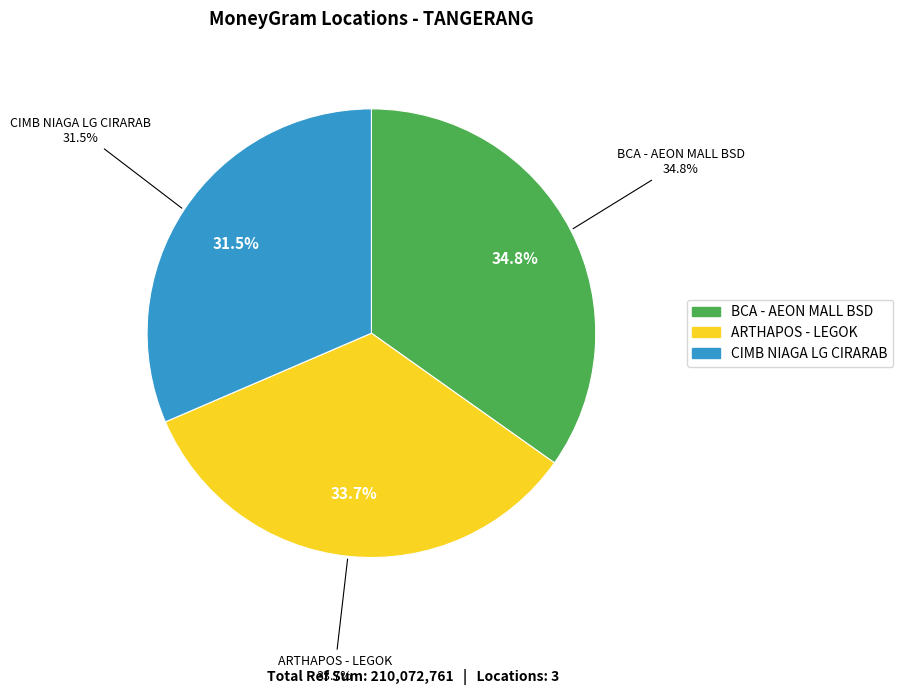

What is the change in value from BCA - #7485 - TANGERANG - AEON MALL BSD to CIMB NIAGA LG CIRARAB - LG CIRARAB - LG?

-7021470